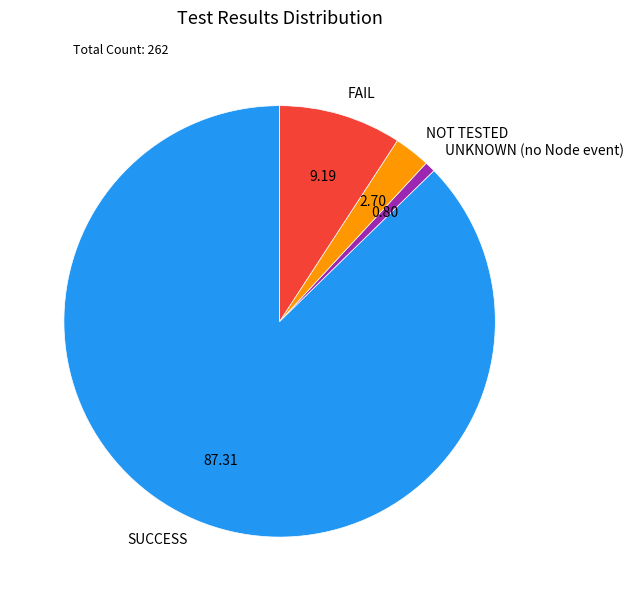

Is there any slice that represents more than half of the pie?

Yes